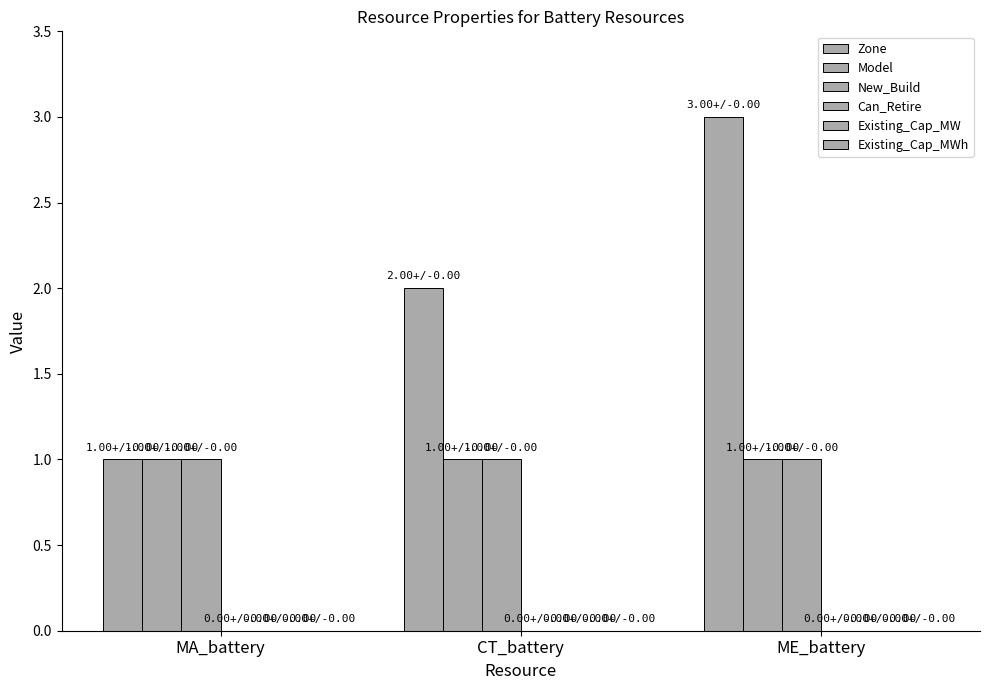

How many values in the Zone series are below 2?

1